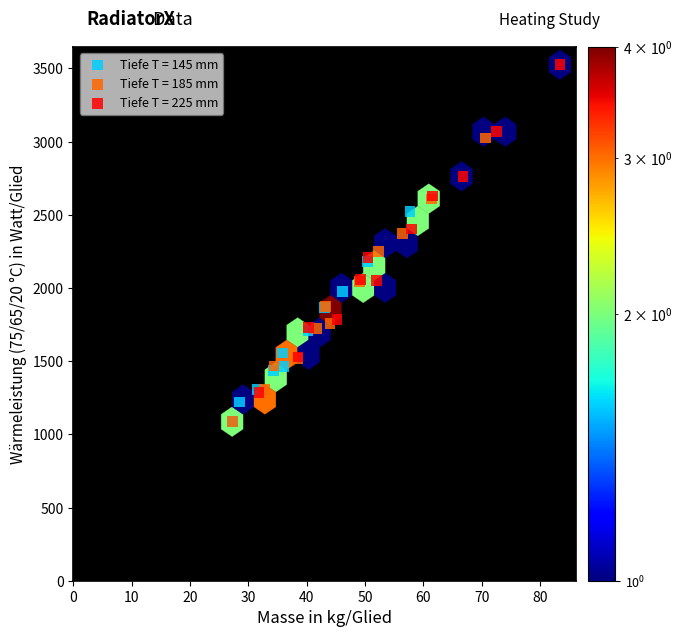

Which series has the largest Y range (max minus min)?

Tiefe T = 225 mm